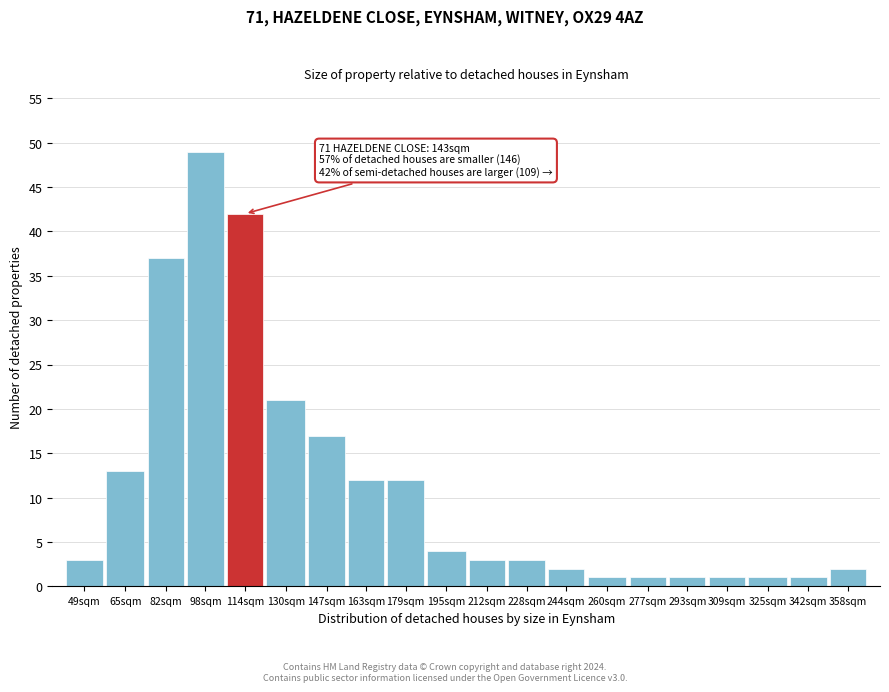

Reading right to left, extract all data points from this chart.

2	1	1	1	1	1	1	2	3	3	4	12	12	17	21	42	49	37	13	3